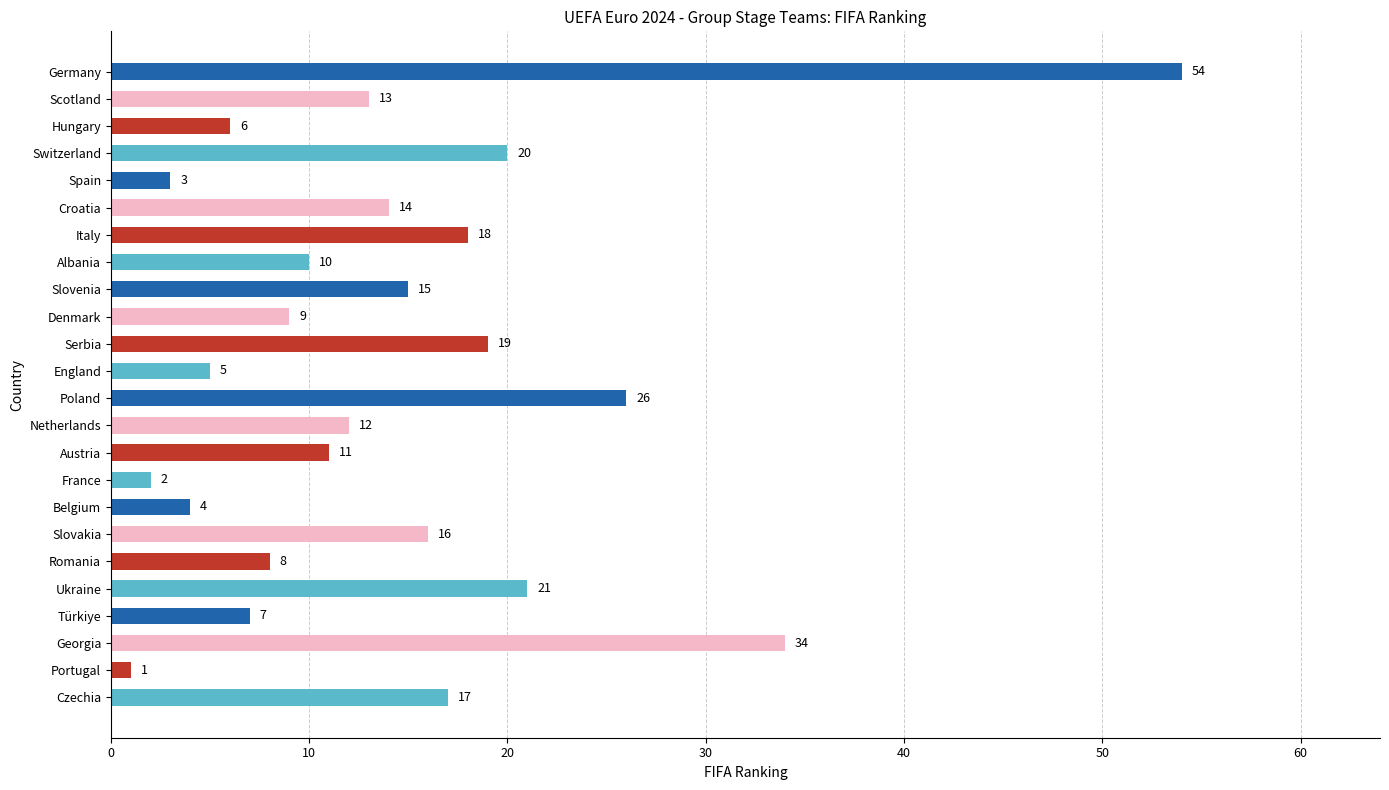

What is the change in value from Germany to Italy?

-36